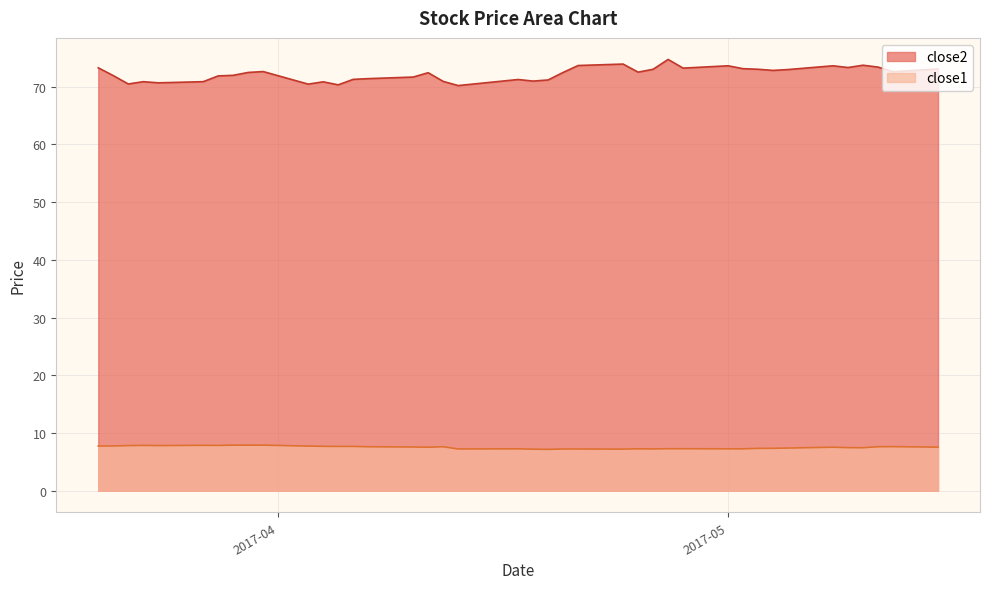

True or false: close1 and close2 intersect in this chart.

False